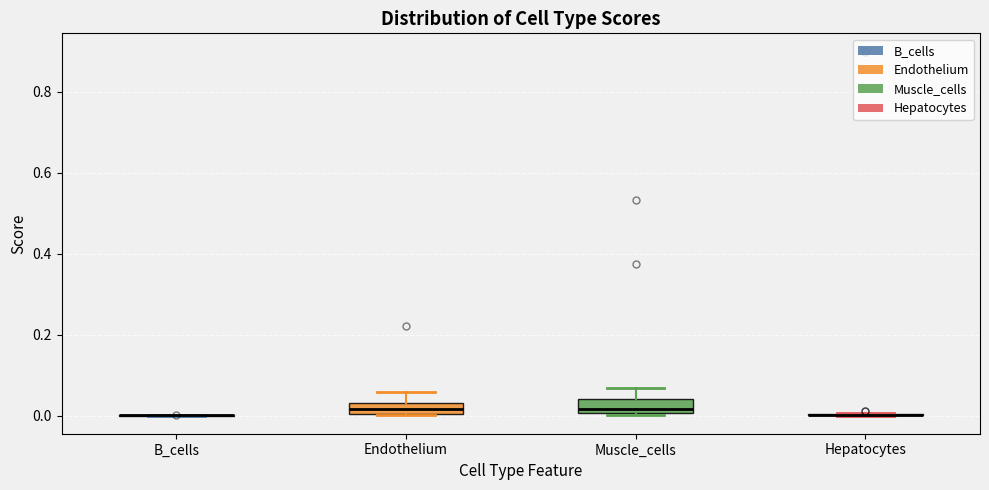

Where does the upper whisker of the box for Endothelium end on the y-axis? The values are not printed on the chart, so give them approximately, as read against the axis.

0.06